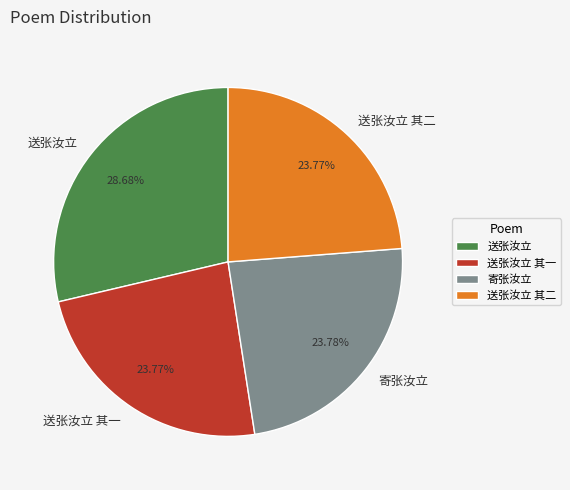

What is the total percentage of 送张汝立 其一 and 送张汝立 其二?

47.5%